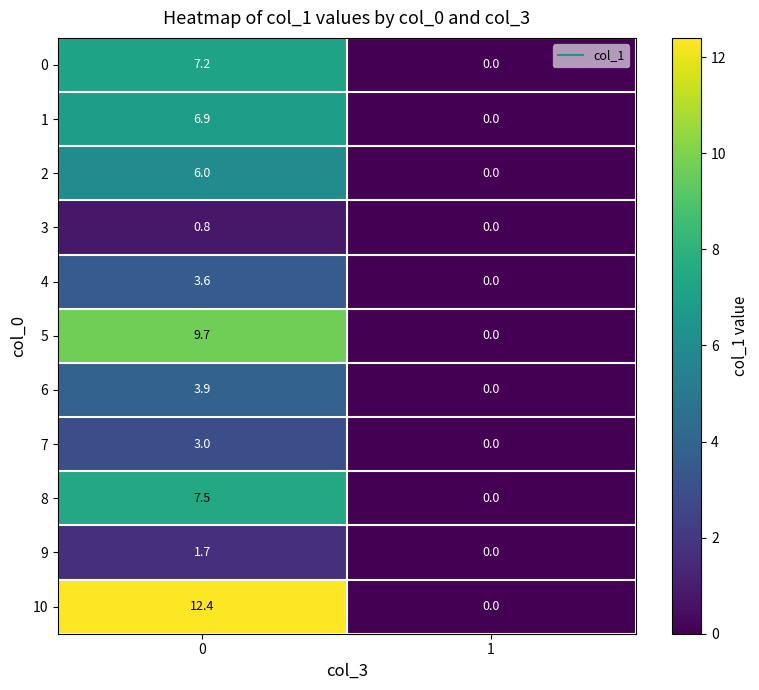

Between 0 and 1, which series saw the biggest shift?

10